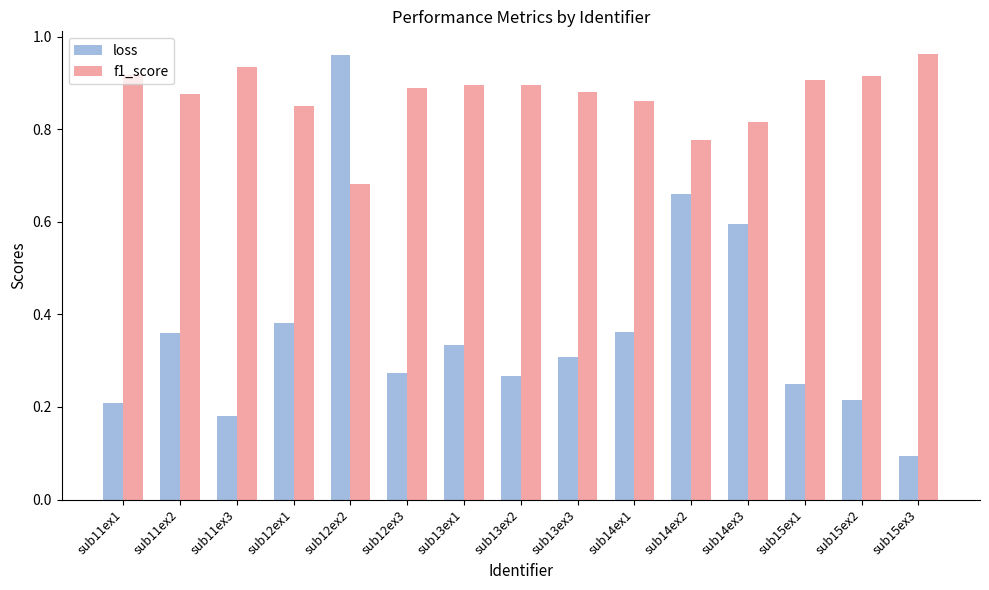

Which category has the lowest value in the loss series?

sub15ex3